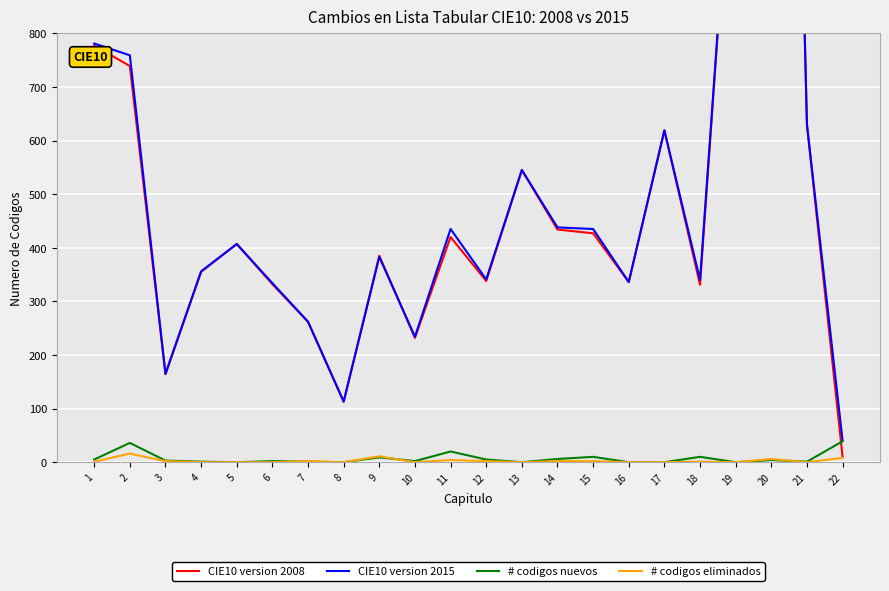

How many categories are shown in the chart?

22